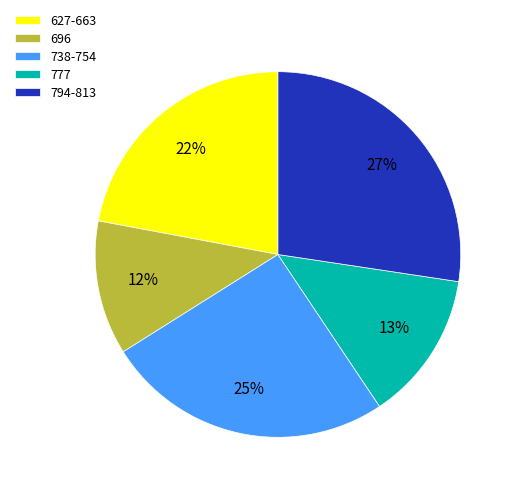

Is the sum of 738-754 and 794-813 greater than half?

Yes